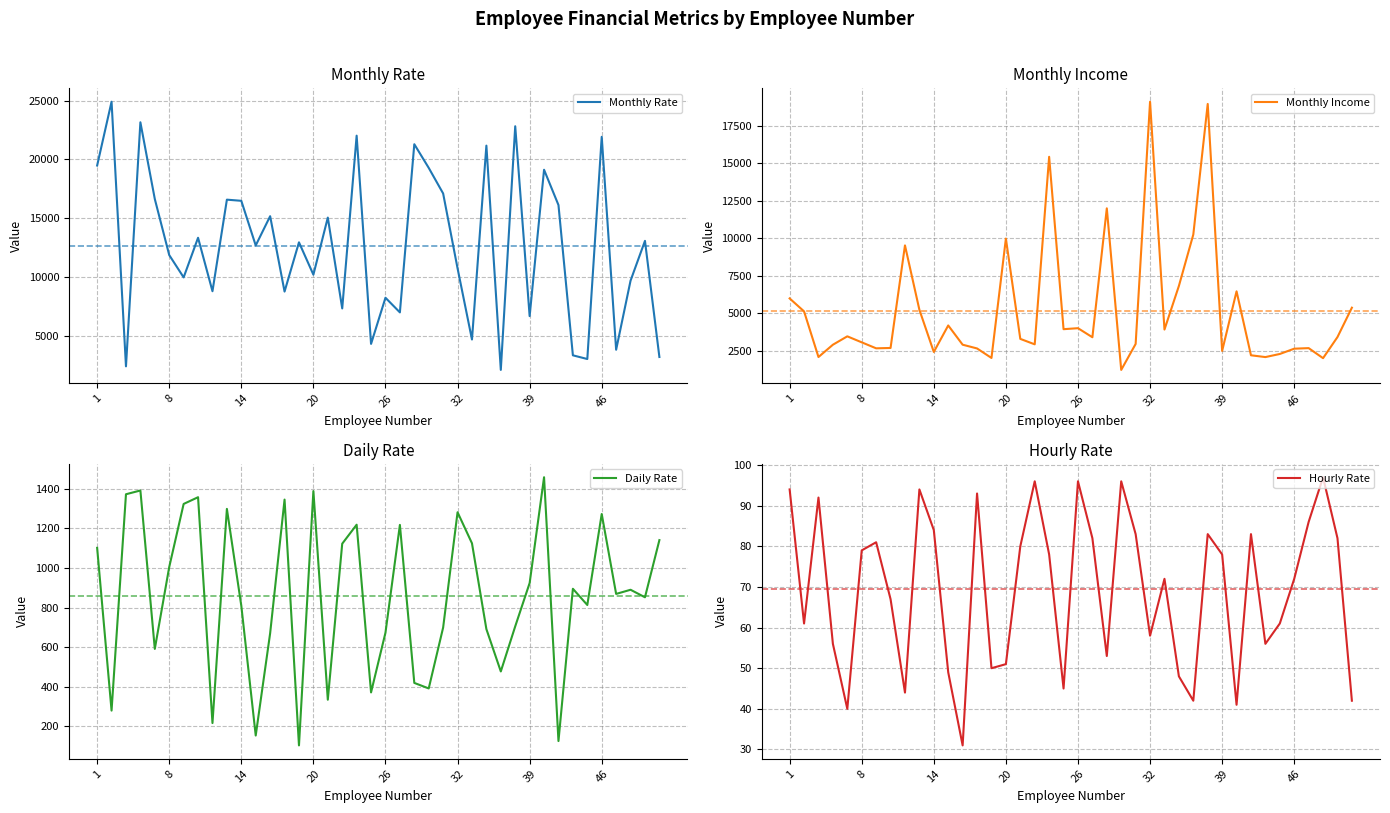

How many lines are shown in the chart?

4